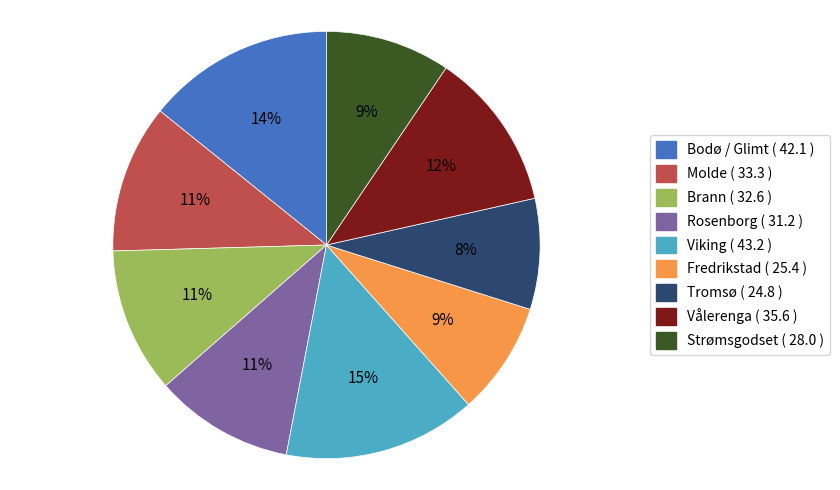

Is it true that Viking is 8% of the pie?

False